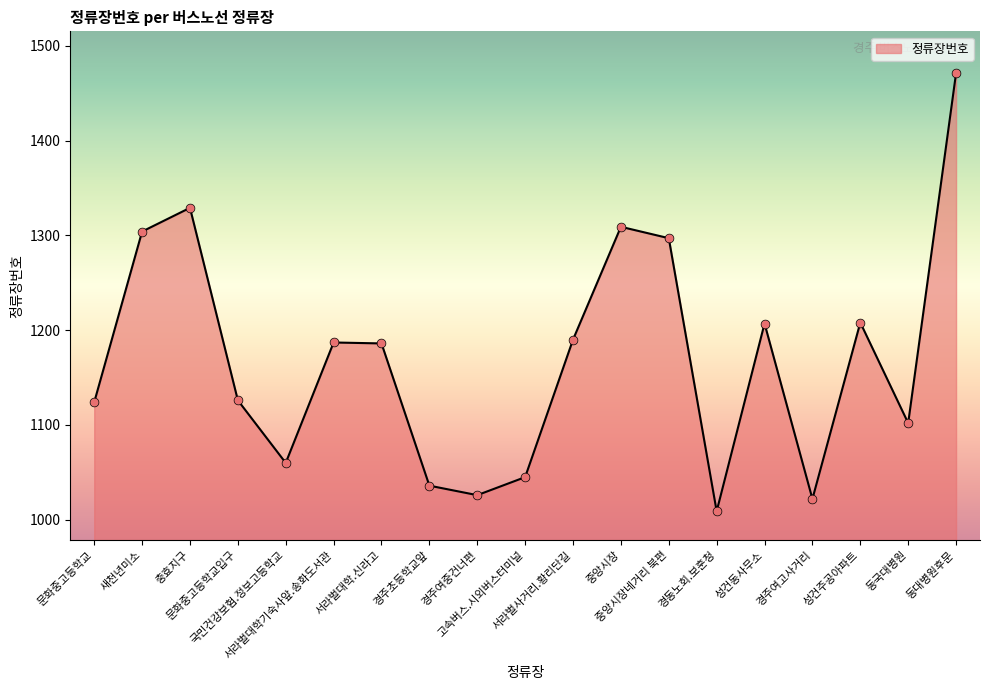

Which has a higher value, 성건동사무소 or 국민건강보험.정보고등학교?

성건동사무소